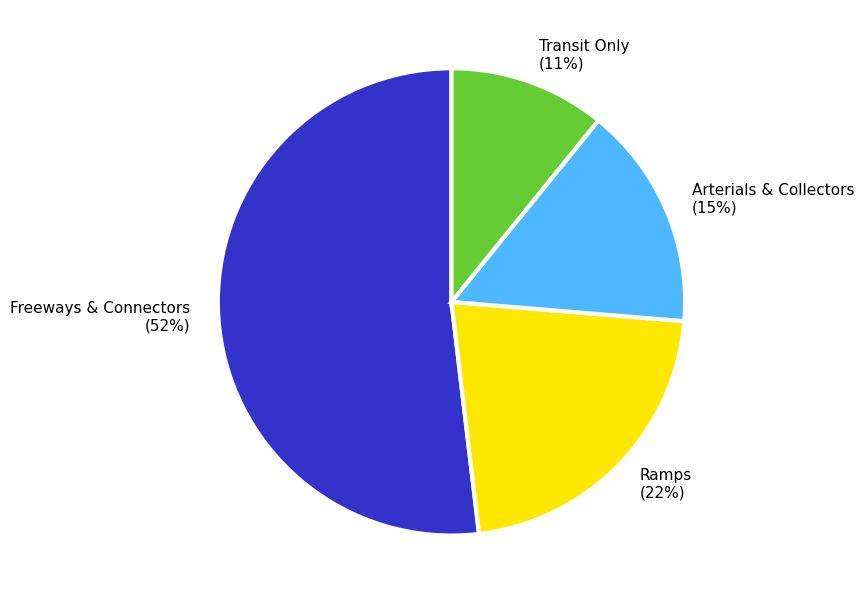

To the nearest percent, what is the difference between the largest and smallest slice percentages?

41%